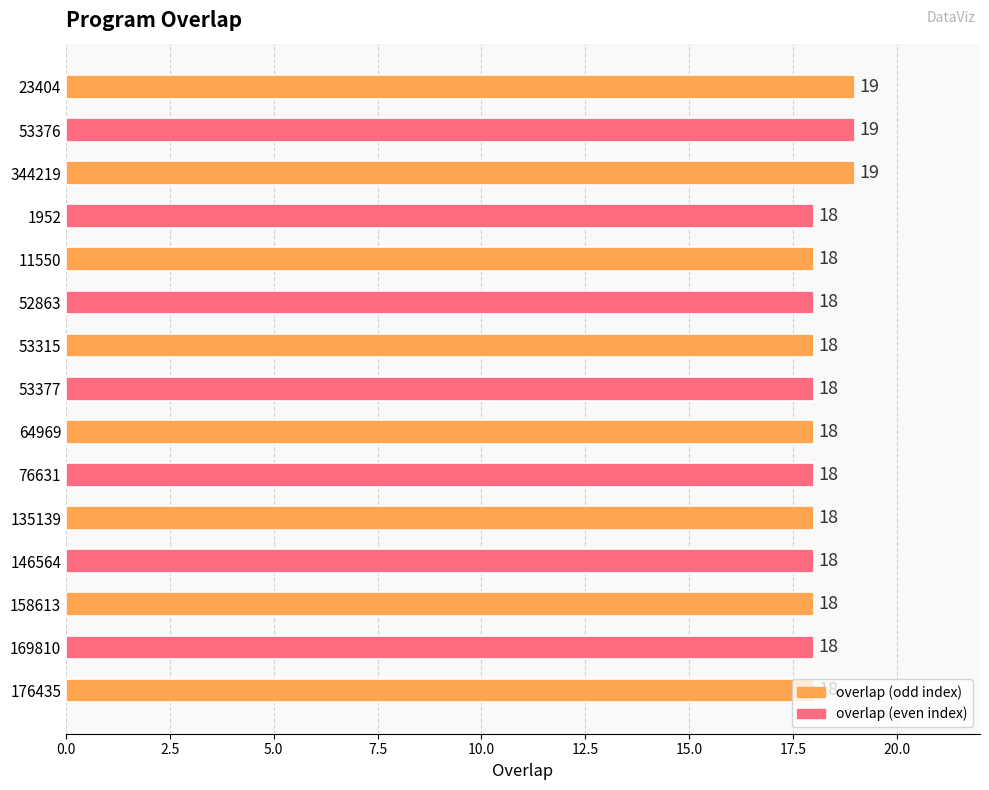

What is the label of the 1st bar from the top?

23404